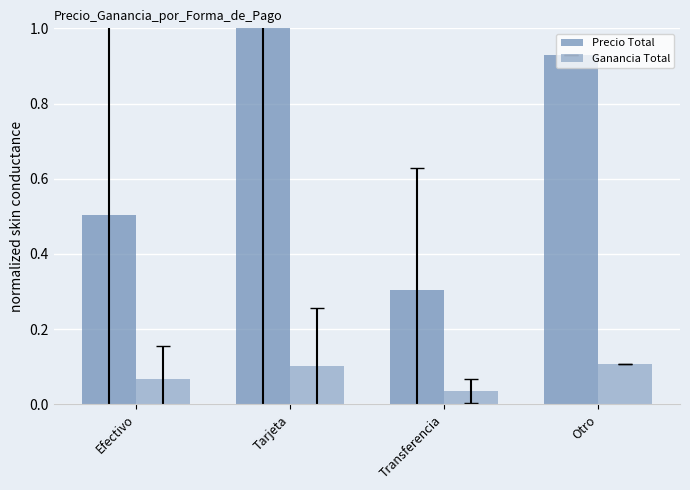

Reading left to right, extract all data points from this chart.

Precio Total: Efectivo=0.5	Tarjeta=1.0	Transferencia=0.3	Otro=0.9
Ganancia Total: Efectivo=0.1	Tarjeta=0.1	Transferencia=0.0	Otro=0.1